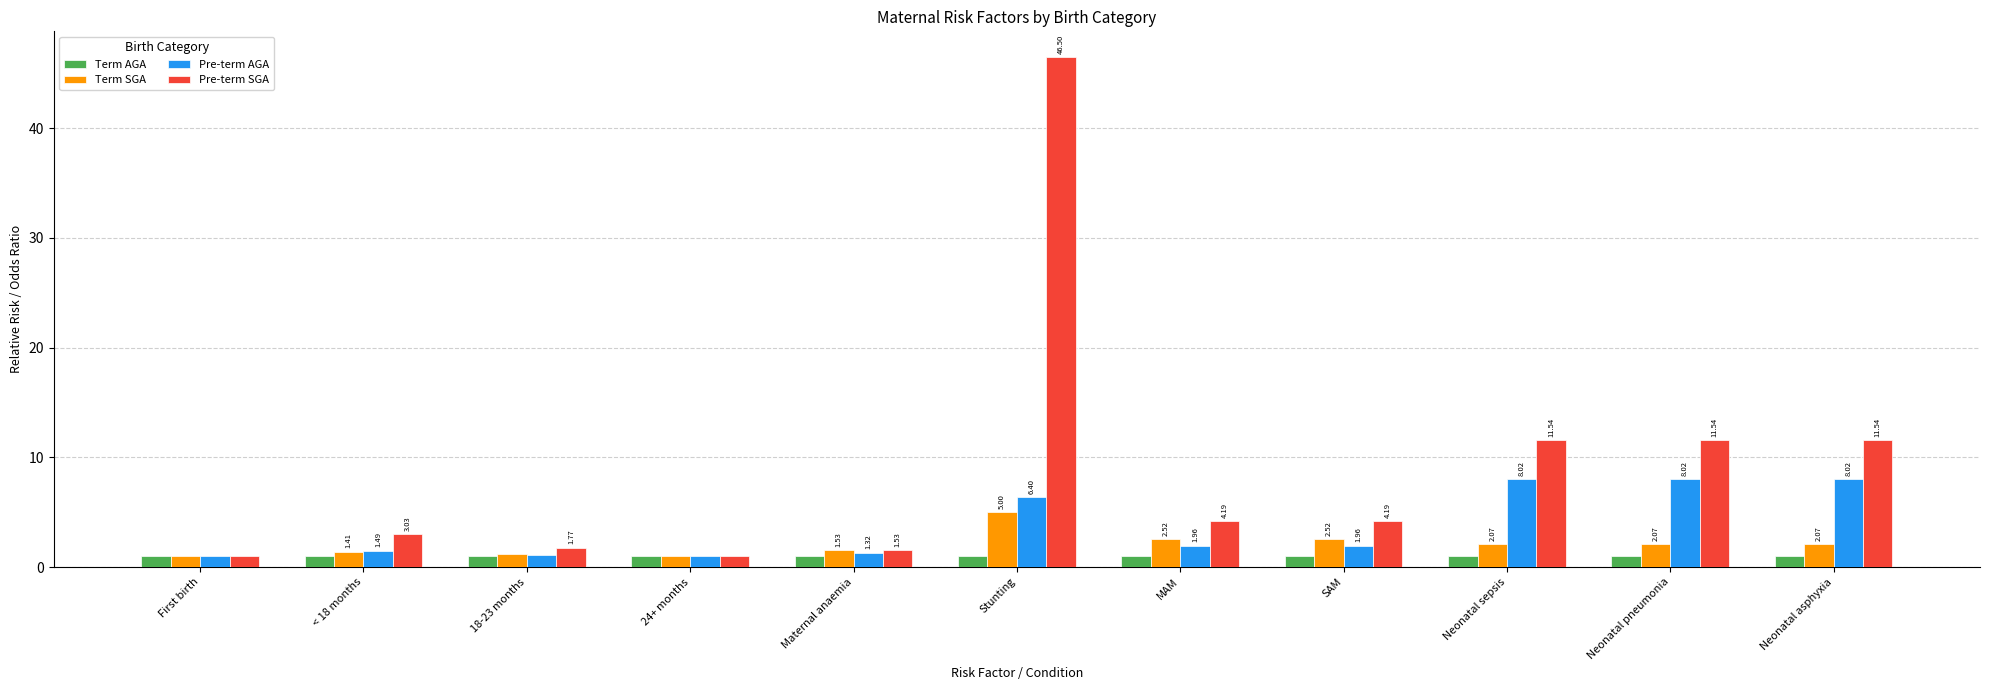

At which category does the chart reach its peak across all series?

Stunting